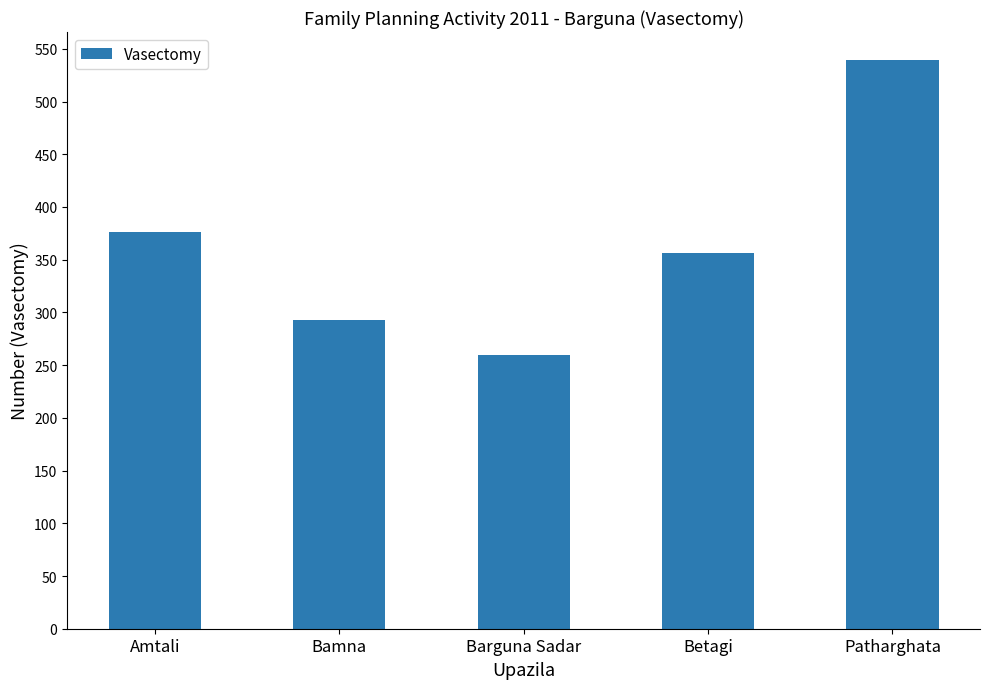

Rank the categories by value from lowest to highest.

Barguna Sadar, Bamna, Betagi, Amtali, Patharghata